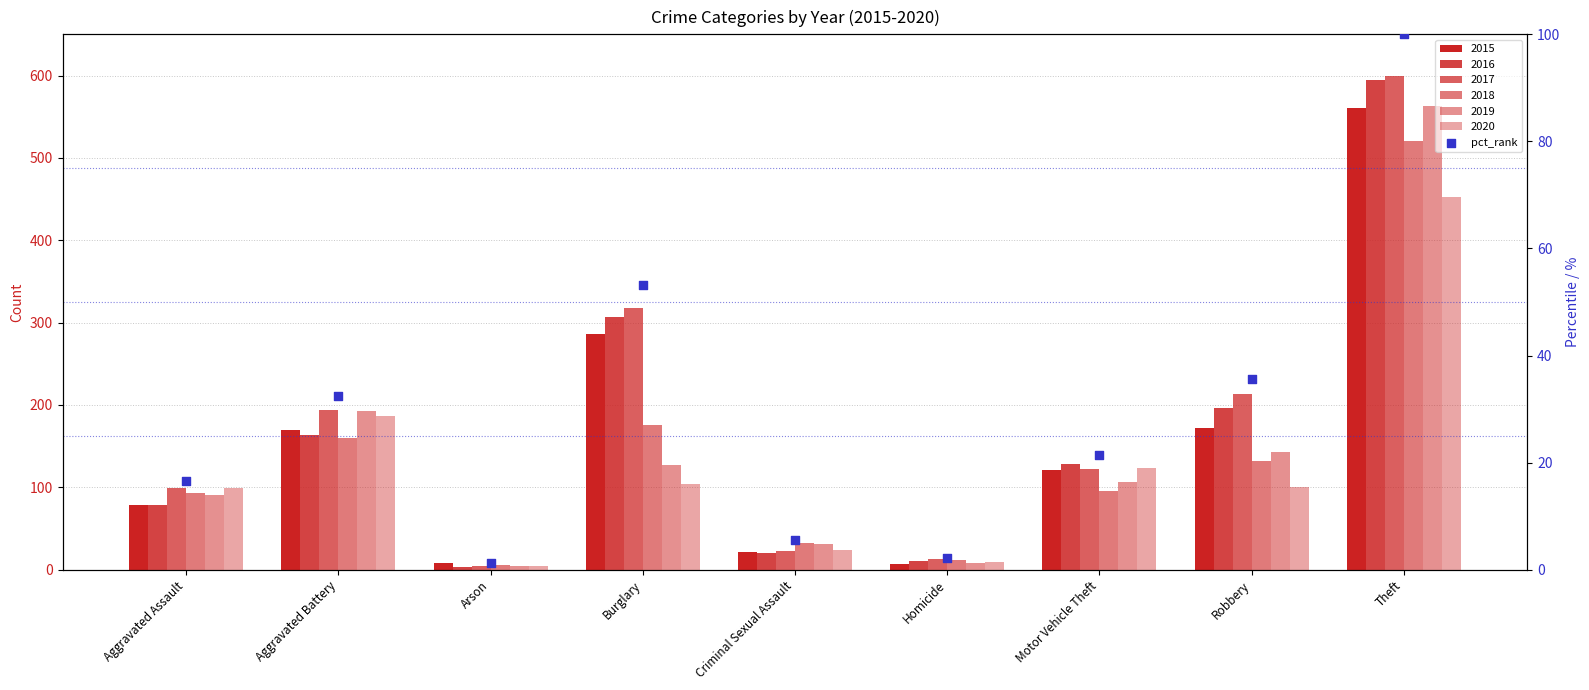

Which has a higher value, Homicide or Aggravated Assault?

Aggravated Assault